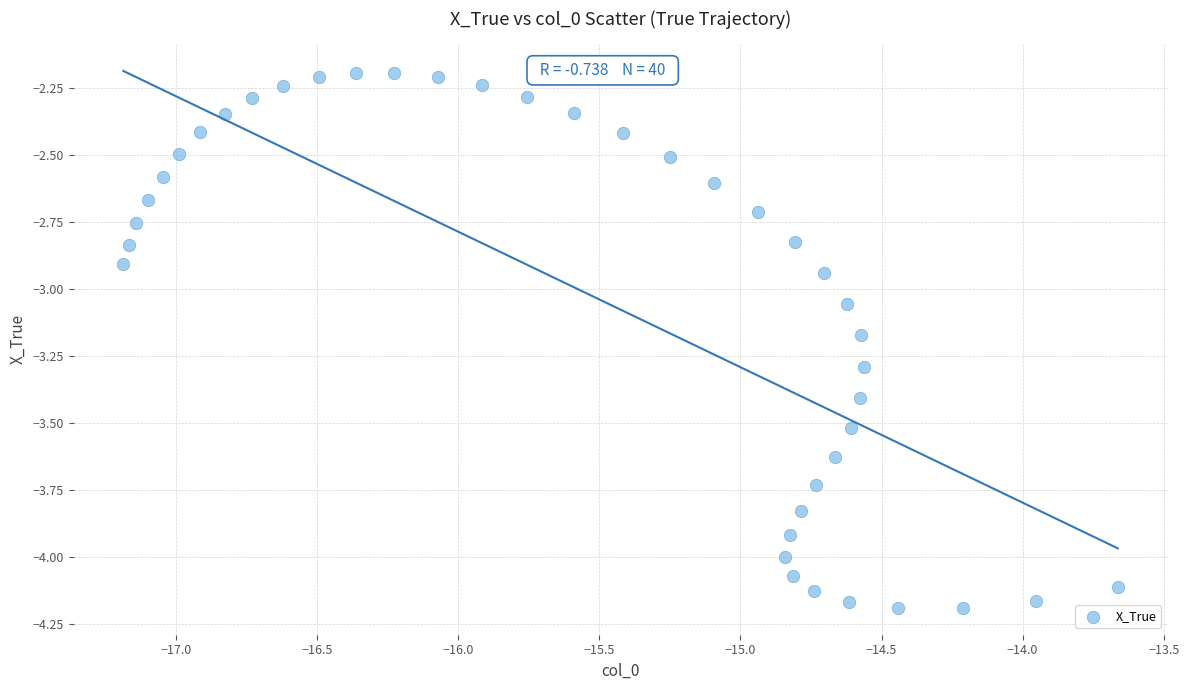

What is the range of X values (max minus min)?

3.5